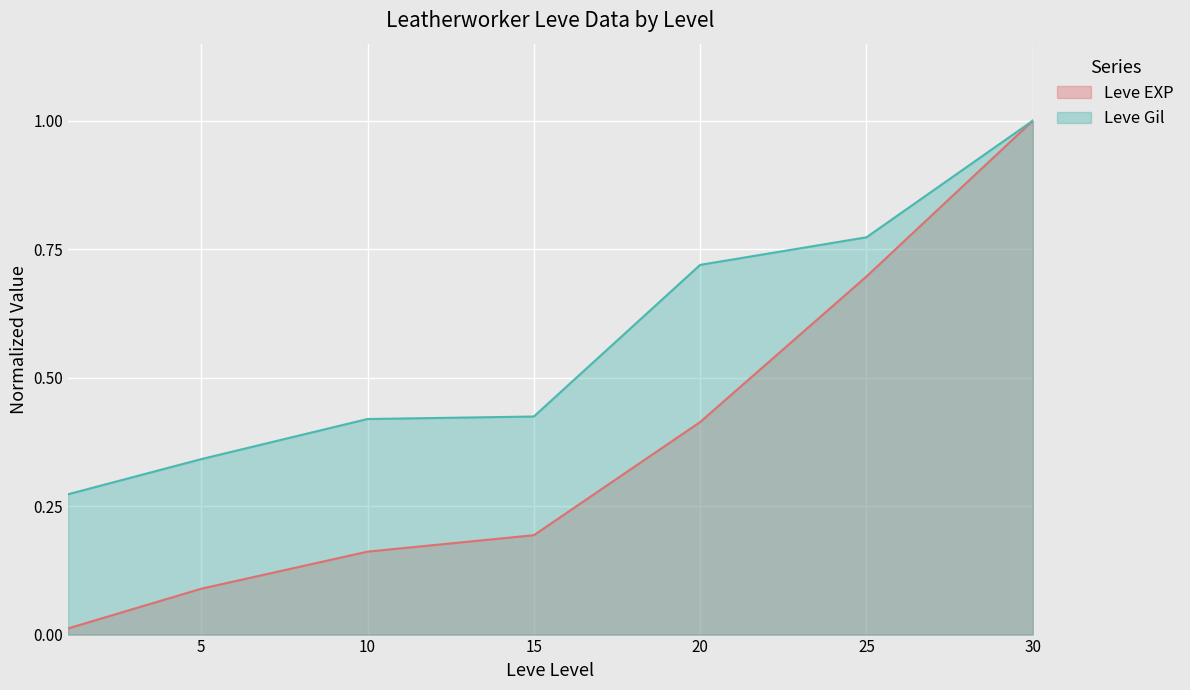

Read the Leve EXP value at 5.

0.1